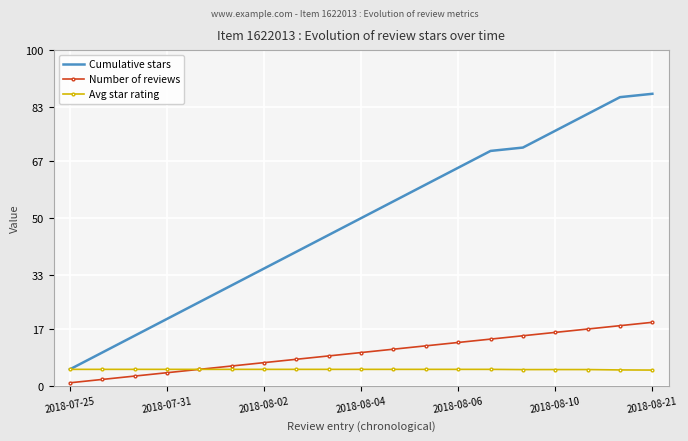

True or false: Cumulative stars and Number of reviews cross at least once.

False